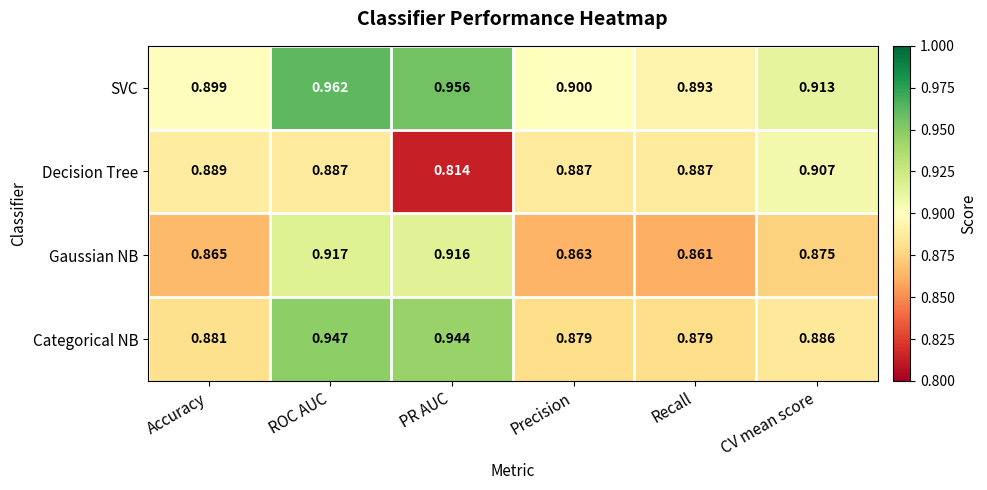

At which category is the sum across all series the highest?

ROC AUC